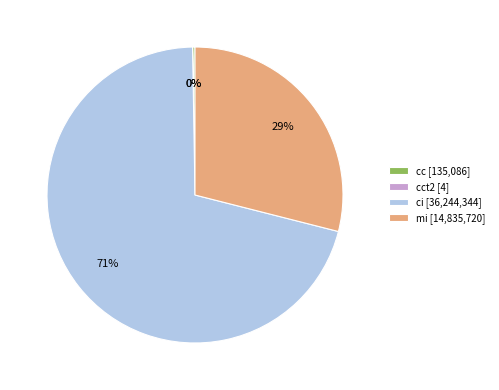

Which category has the biggest portion of the pie?

ci [36,244,344]